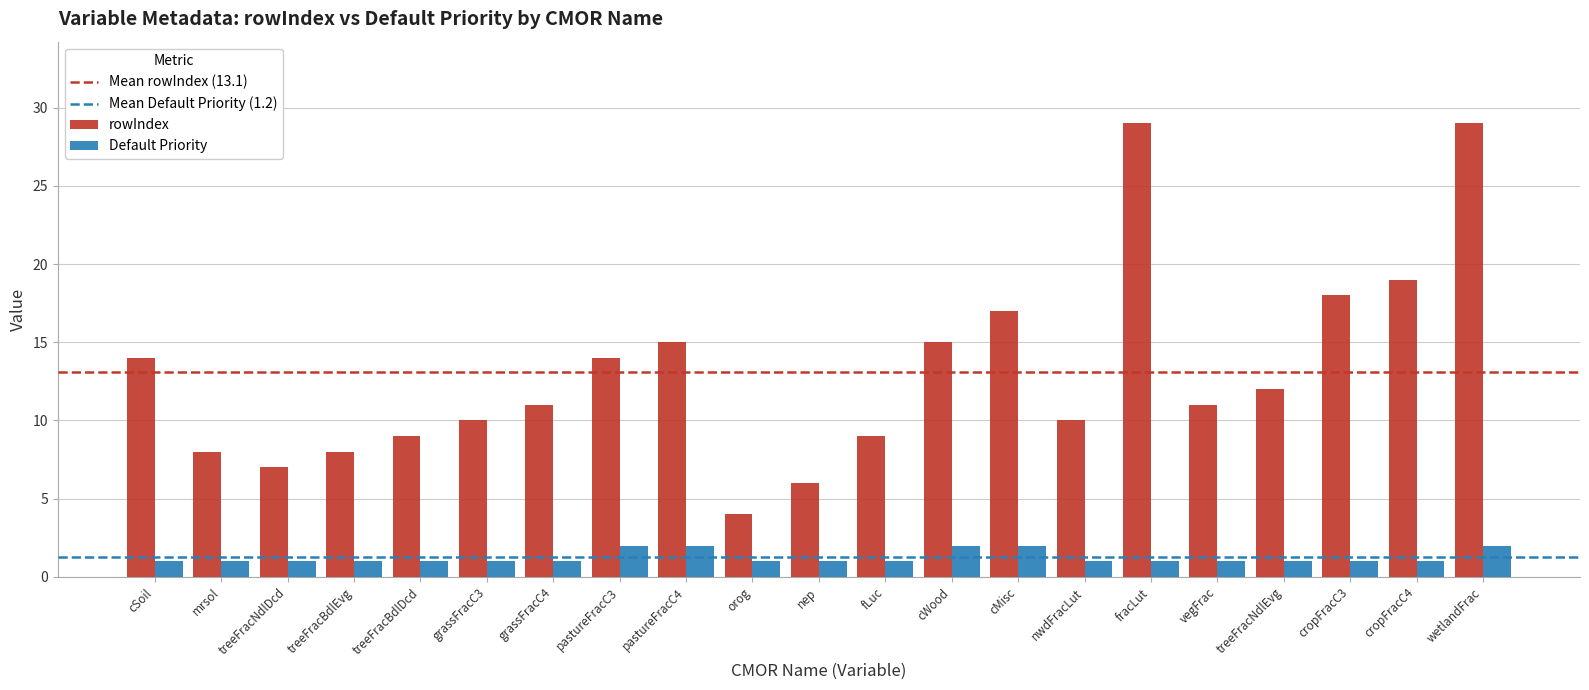

Is it true that rowIndex equals 10 at nwdFracLut?

True